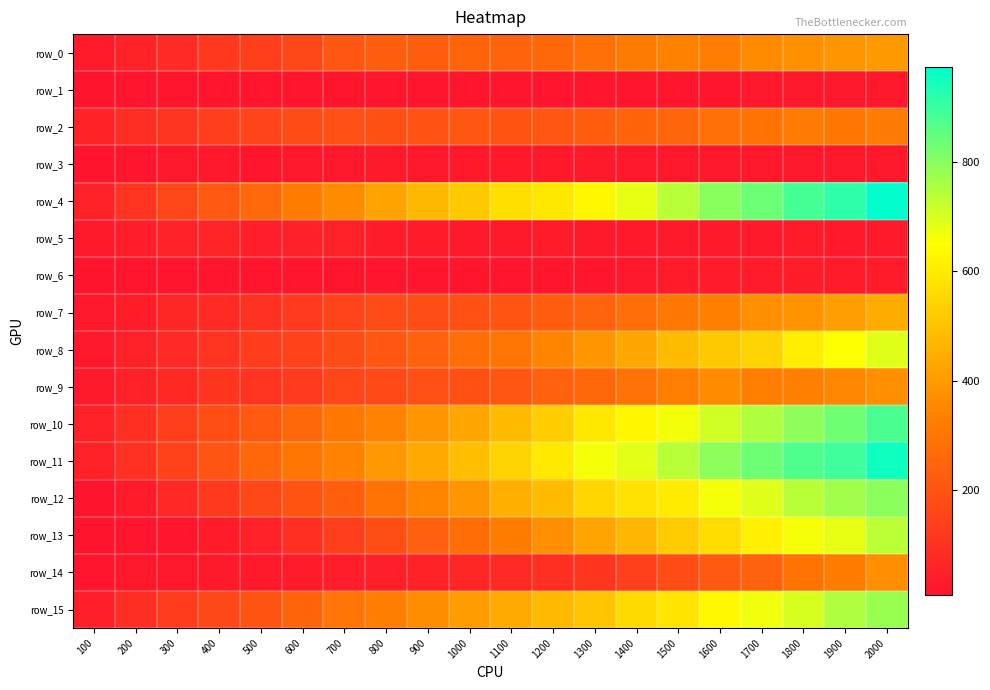

Which category has the lowest value across all series?

100